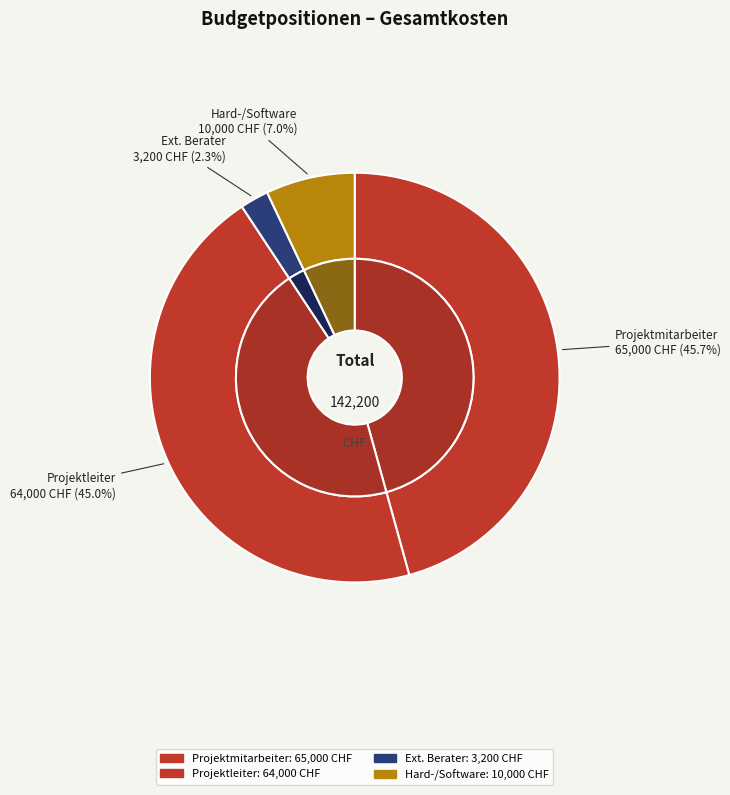

Do Interne Arbeitsleistungen (Projektmitarbeiter) and Hard- und Software together represent more than half of the pie?

Yes